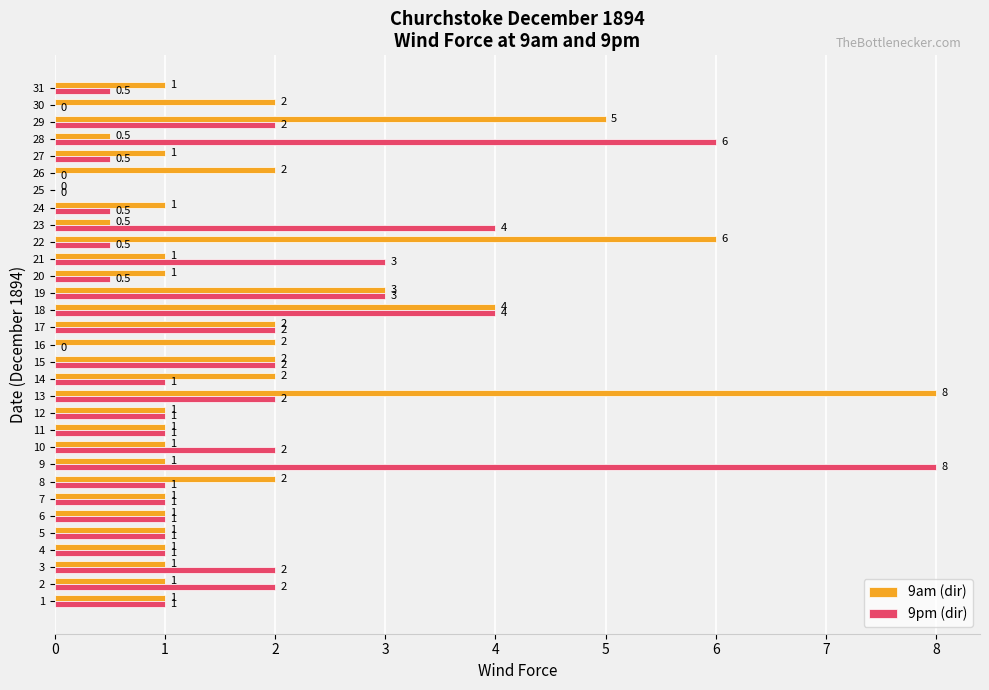

Which series changed the most between 11 and 22?

9am (dir)